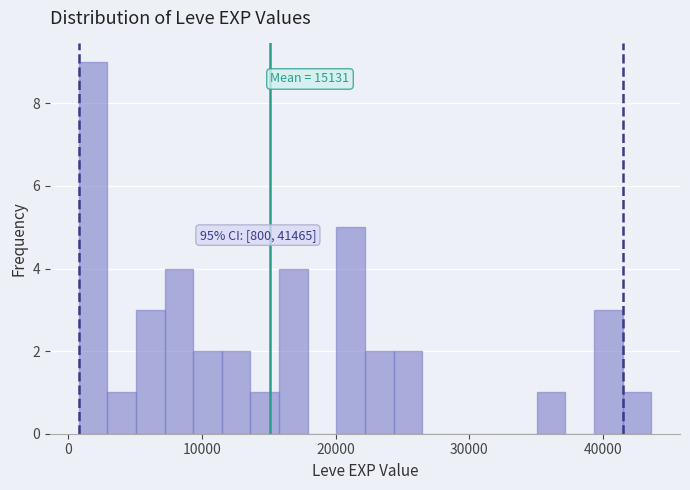

Read against the x-axis, roughly where is the centre of the tallest bar?

2000